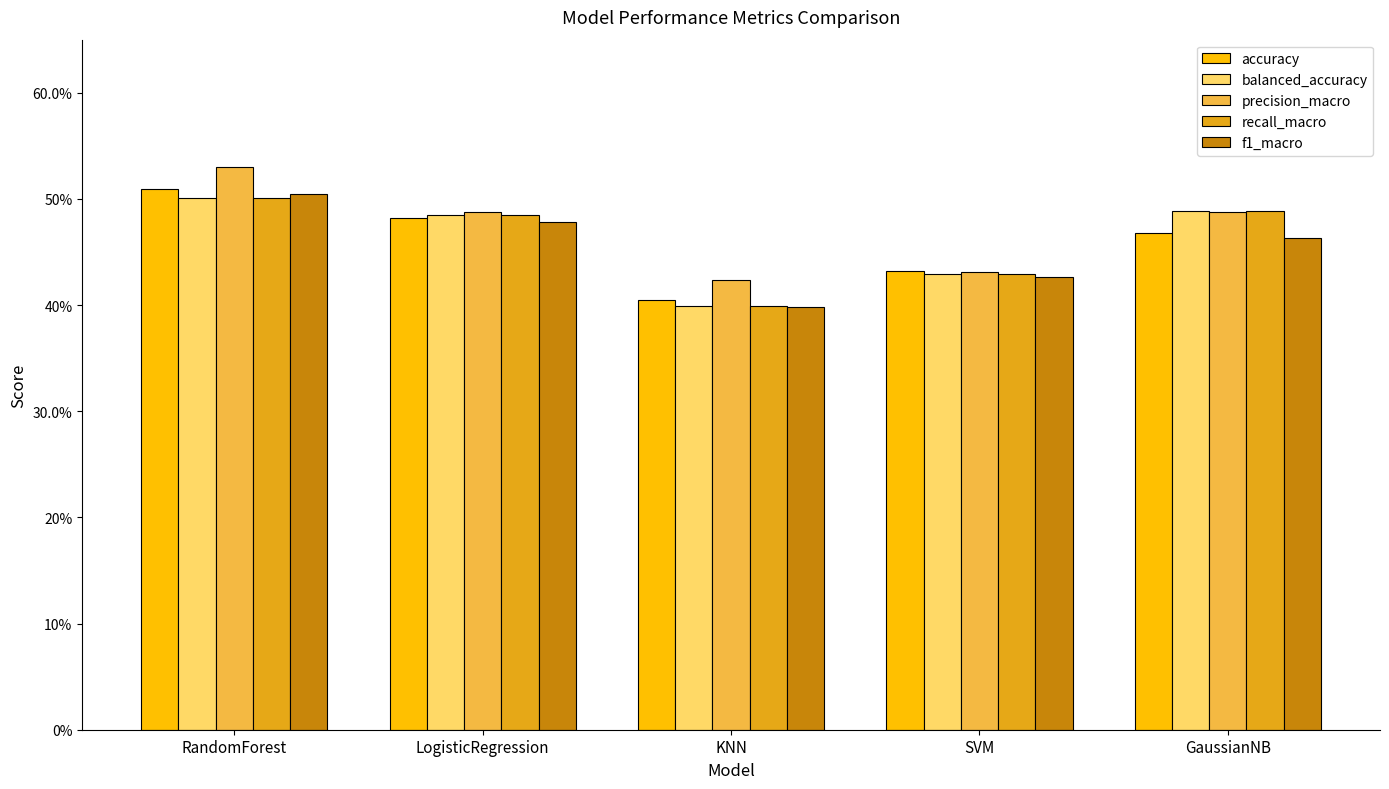

At which category is the sum across all series the highest?

RandomForest